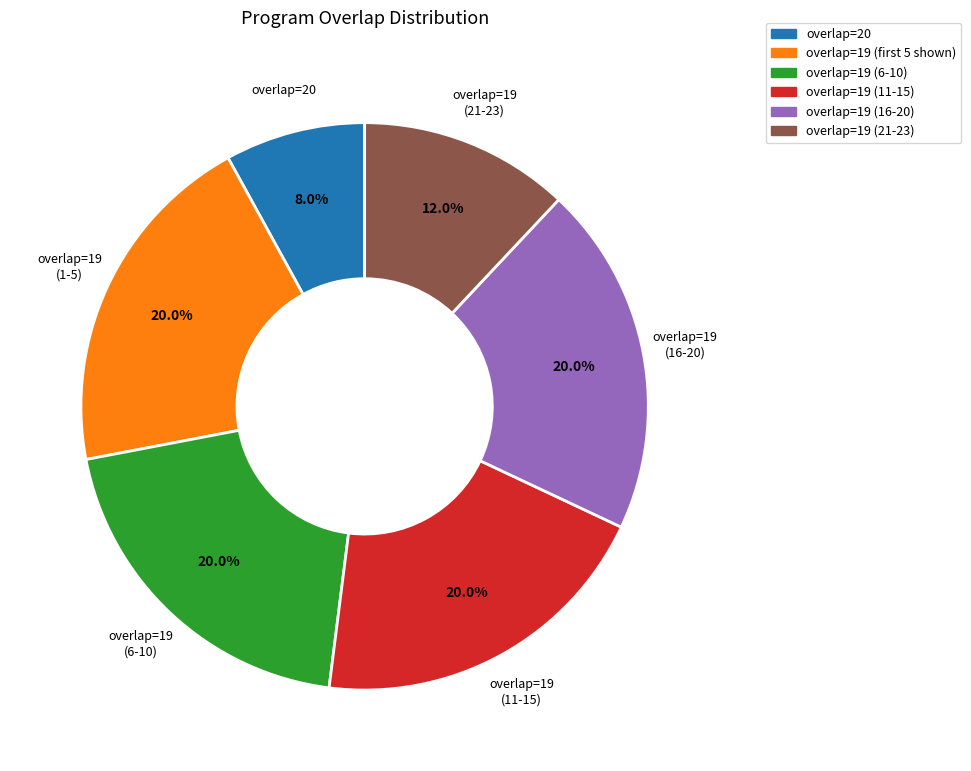

Is there a majority slice in this chart?

No